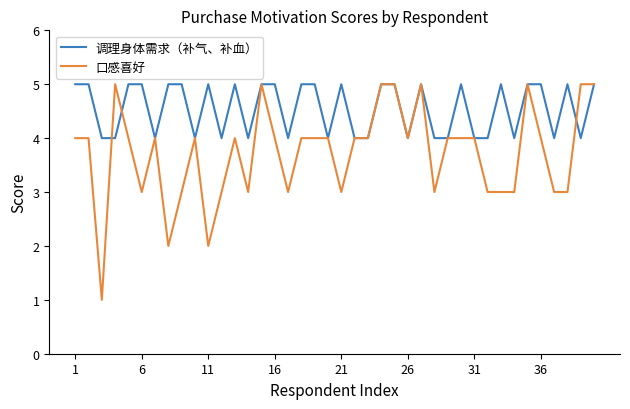

What is the maximum value for 口感喜好?

5